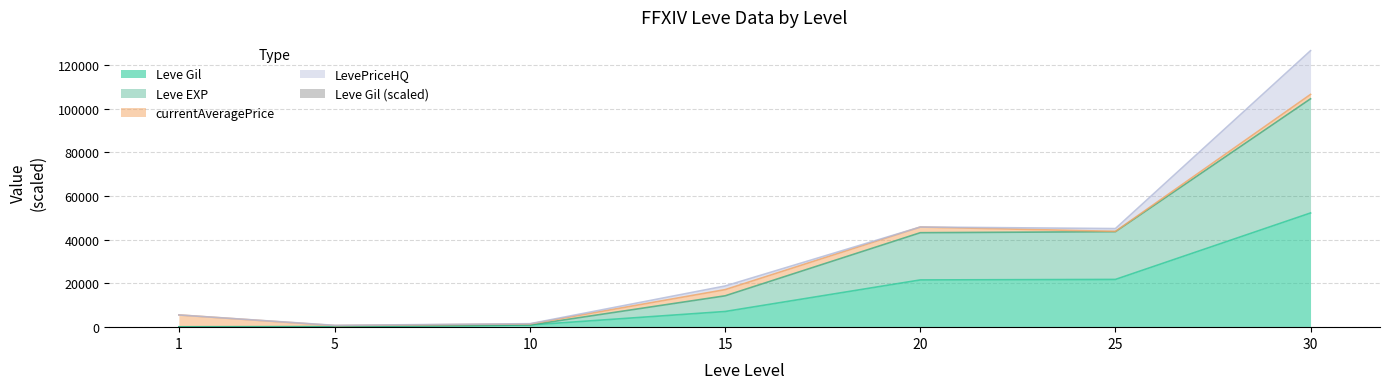

What is the value of the 1st bar from the left?

0.2